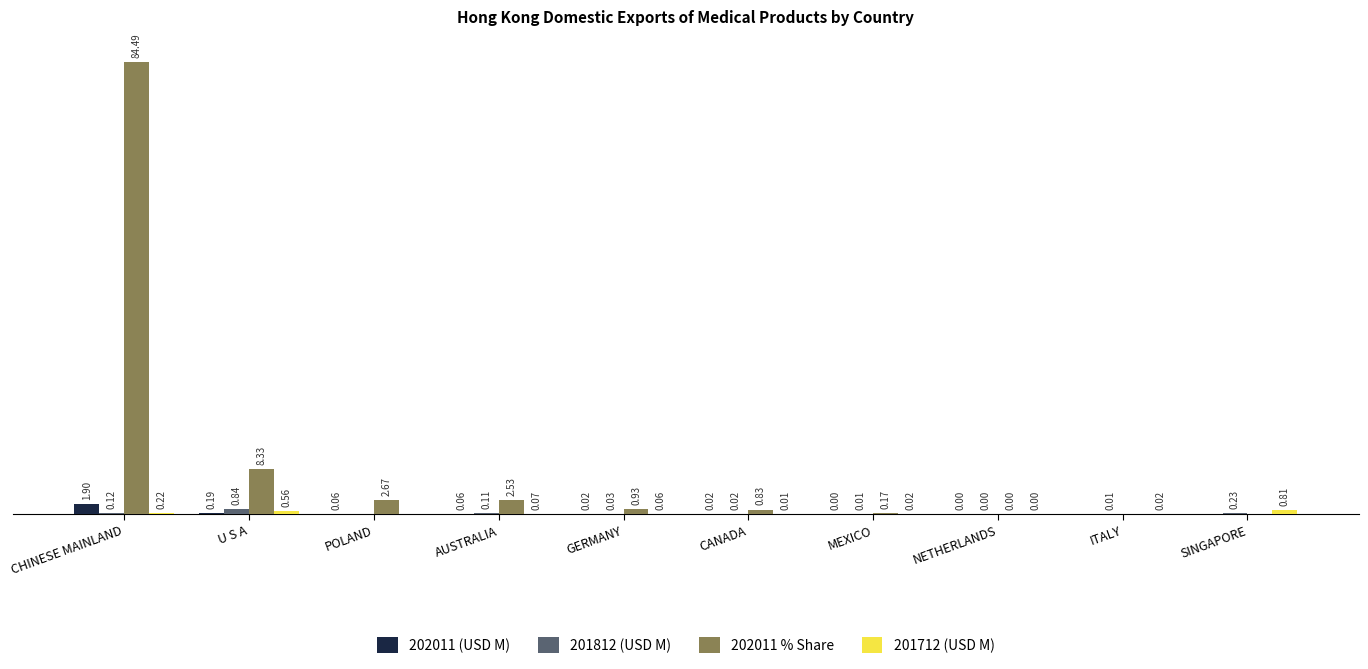

Which series has the largest total across all categories?

202011 % Share